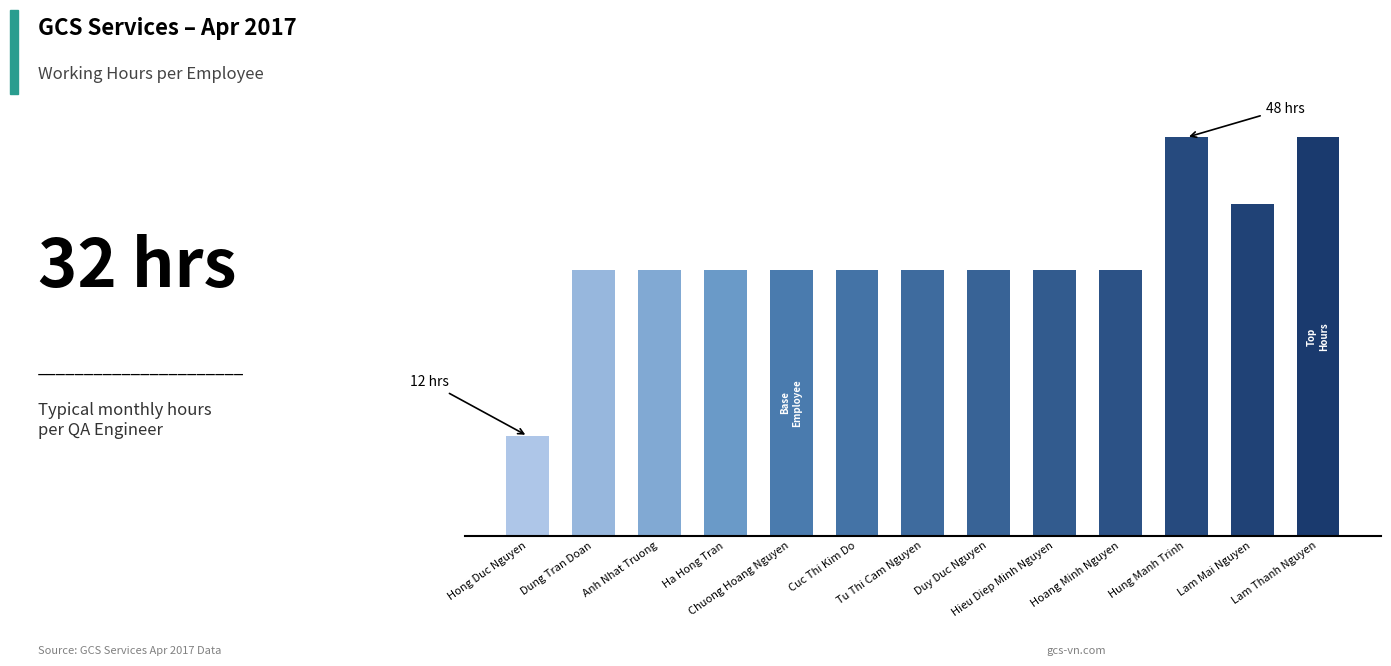

Where is the data nearest to the value 30?

Dung Tran Doan